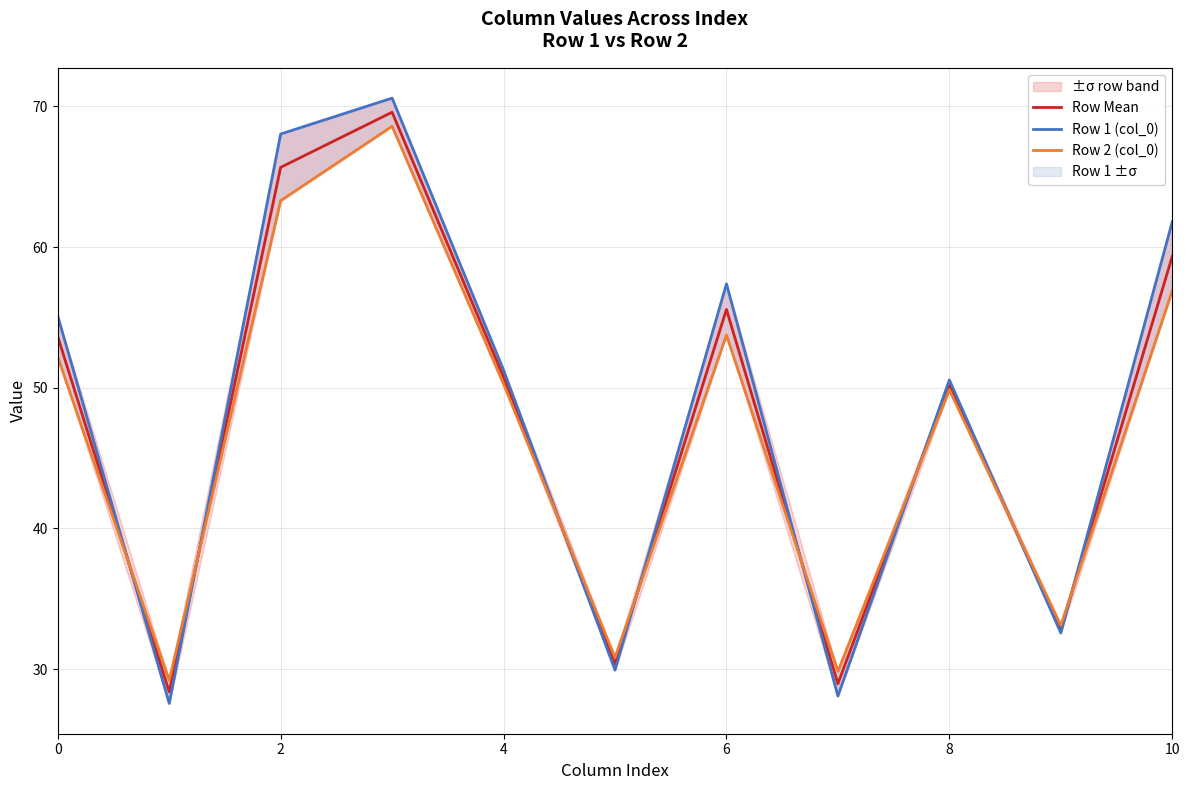

In Row 1 (col_0), how many points are higher than both neighbors (excluding endpoints)?

3